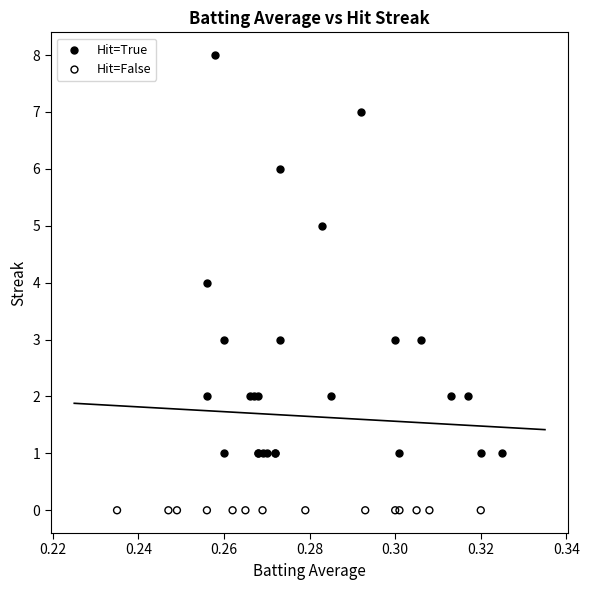

Which series reaches the maximum Y coordinate?

Hit=True